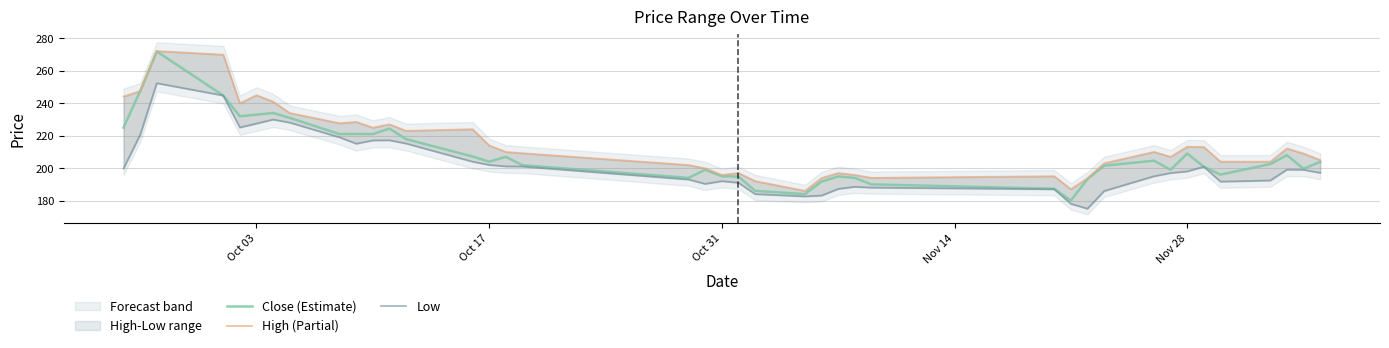

Is this an area chart (filled region under the line)?

No